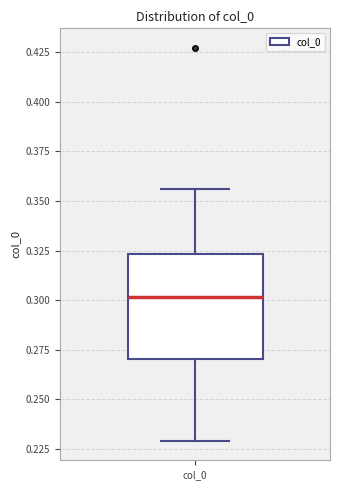

Where does the median line of the box for col_0 sit on the y-axis? The values are not printed on the chart, so give them approximately, as read against the axis.

0.300